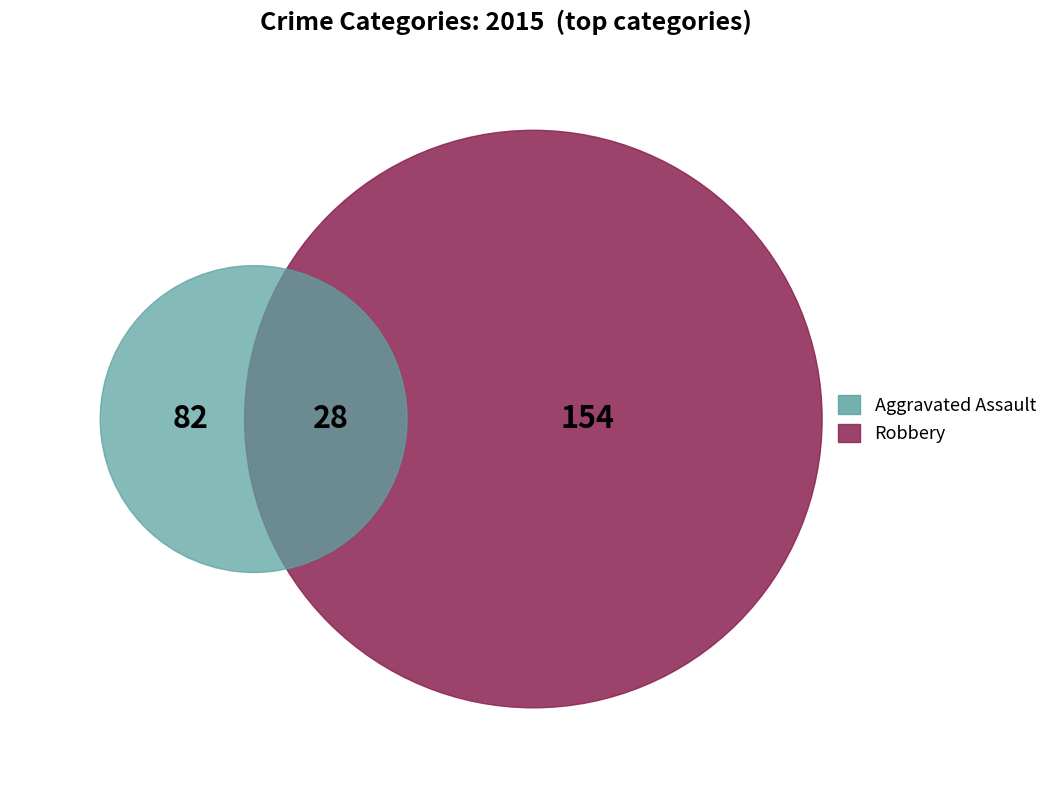

True or false: Criminal Sexual Assault accounts for 17% of the total.

False